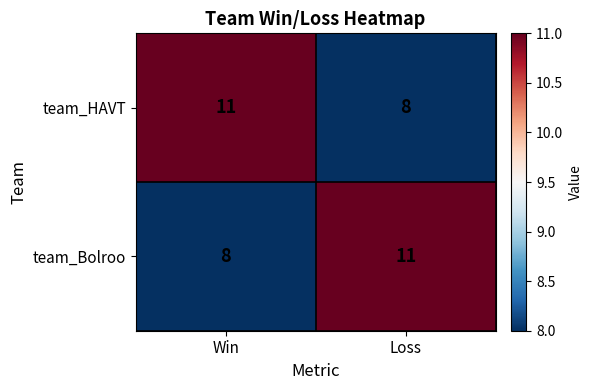

What is the approximate value of team_HAVT at Win?

11